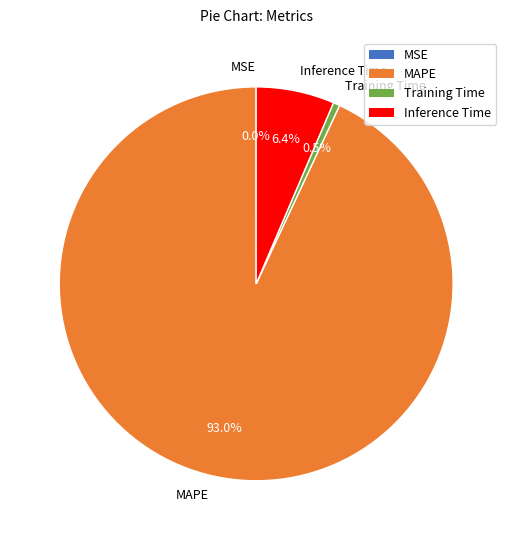

Is it true that Training Time is 11% of the pie?

False